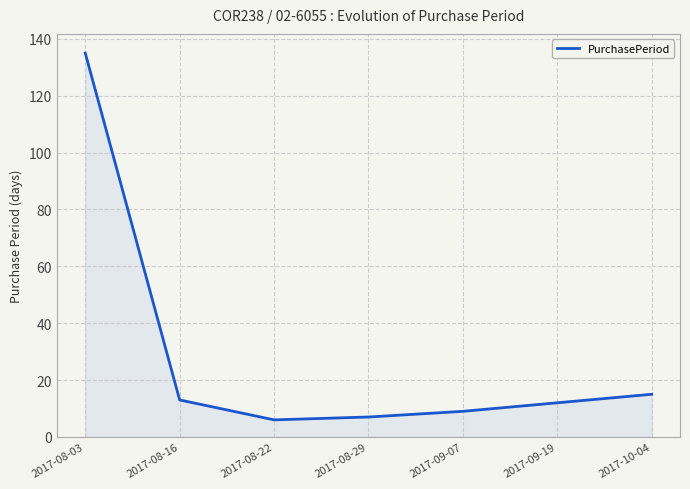

What is the change in value from 2017-08-16 to 2017-09-19?

-1